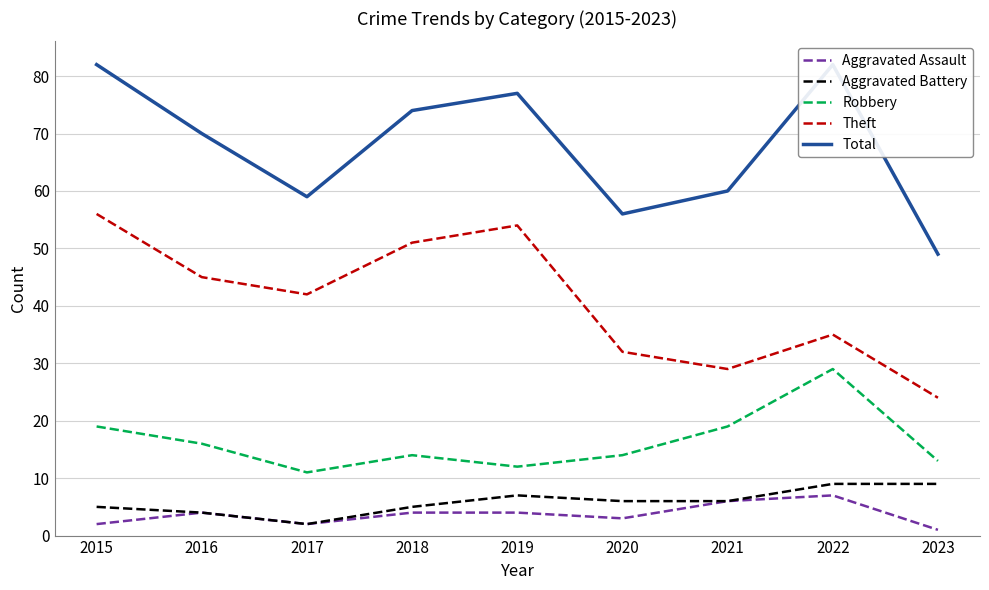

What is the value of the Aggravated Assault point at the 1st from the left?

2